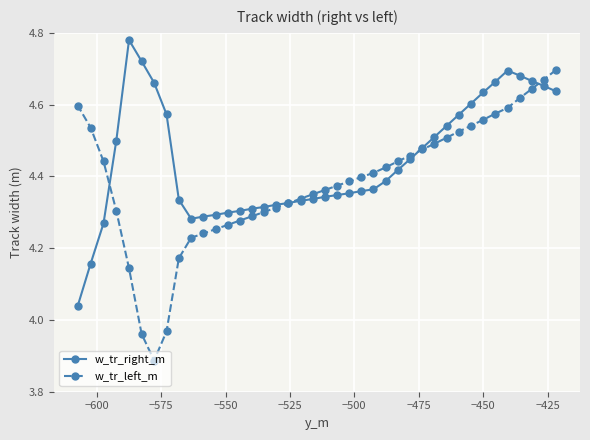

At how many categories does at least one series exceed 4?

40